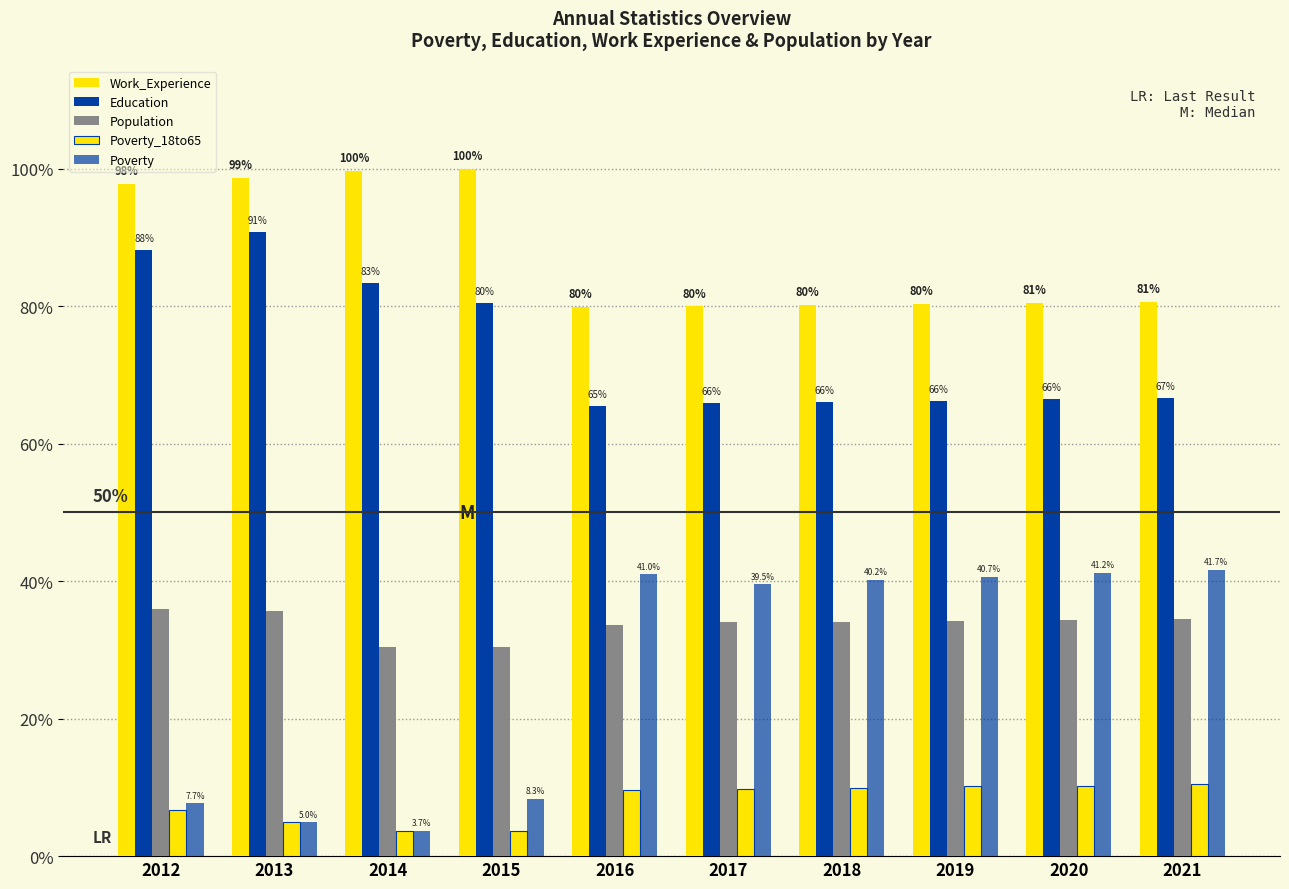

What is the spread (max minus min) of values at 2018?

70.3